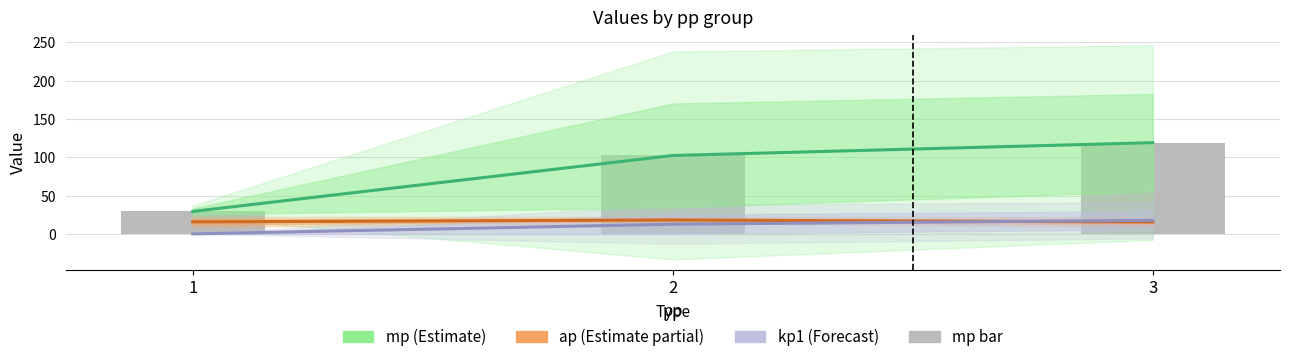

Which category has the highest value across all series?

3